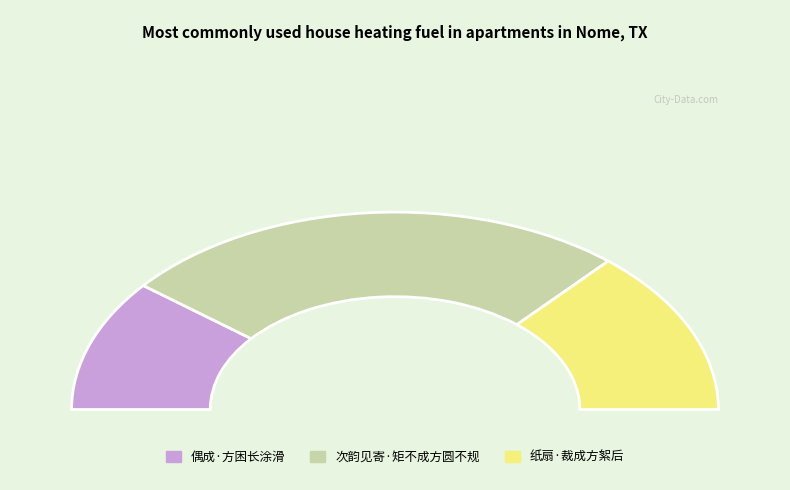

Which slice is the largest?

次韵见寄·矩不成方圆不规